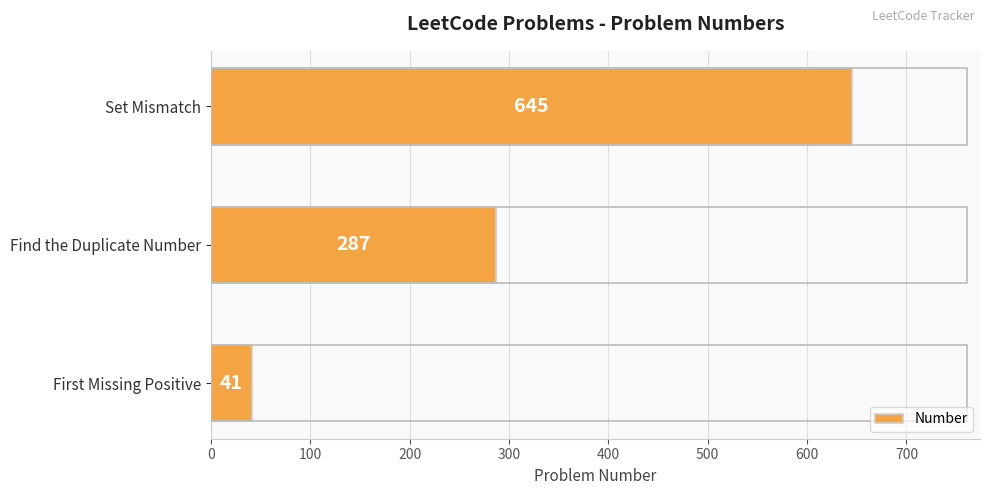

What is the difference between the maximum and minimum values?

604